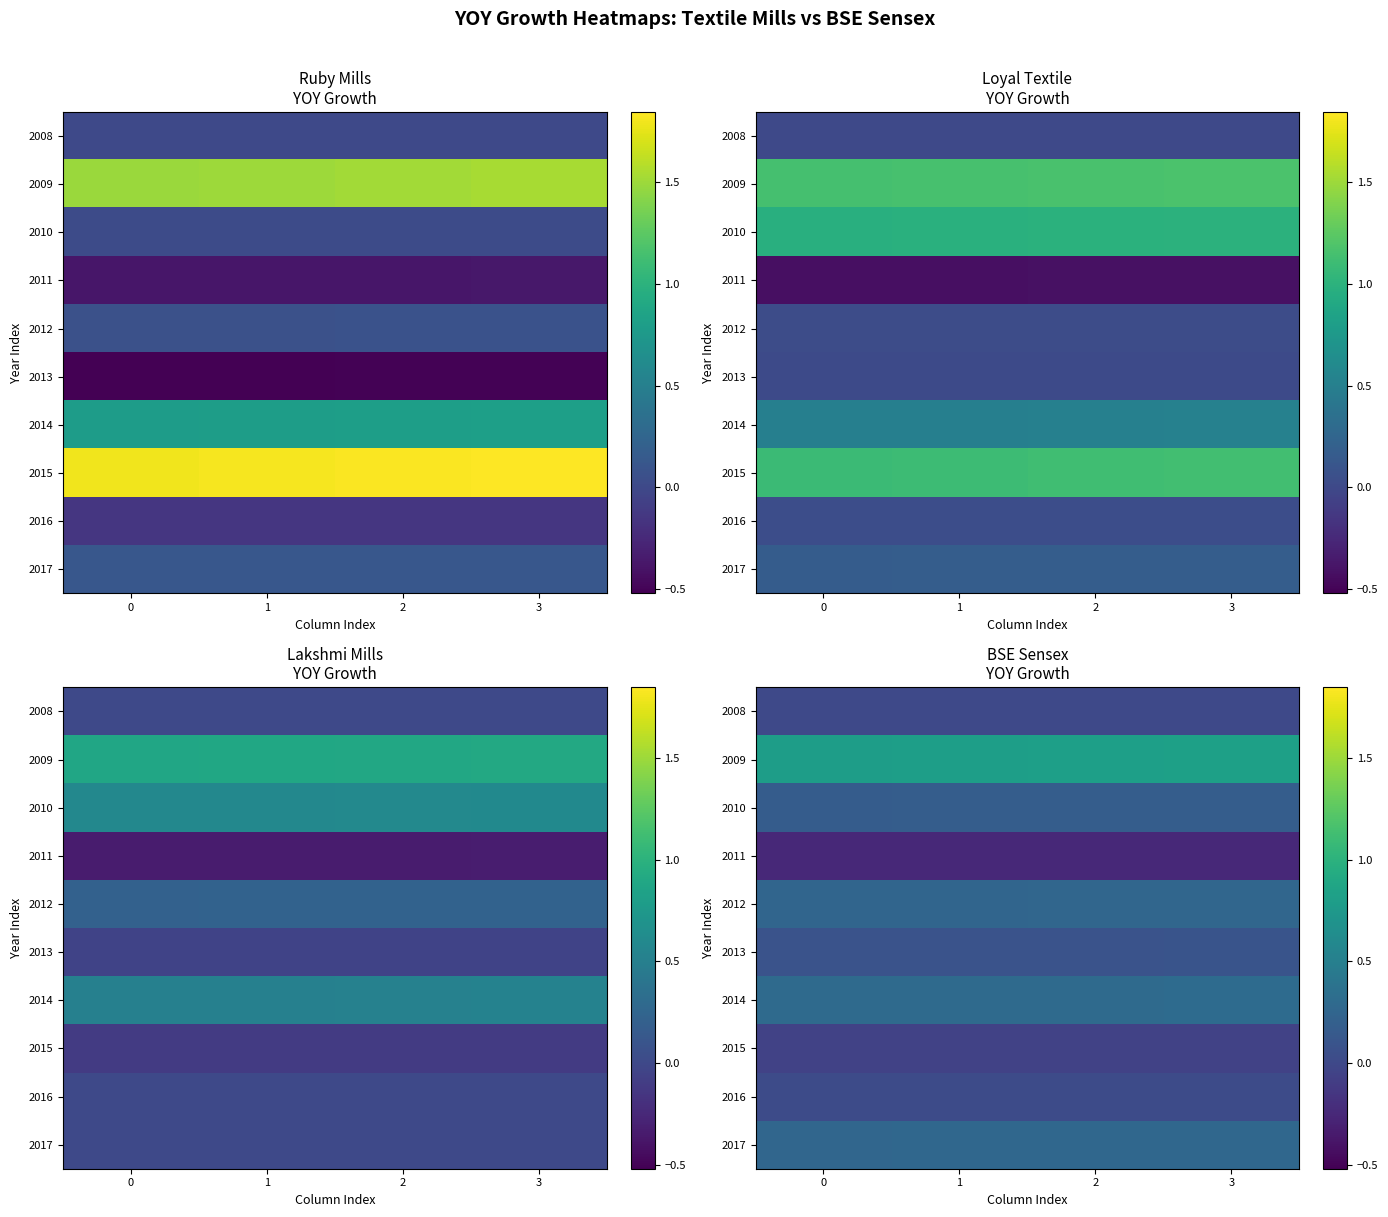

True or false: 2009 has a value of 0.8 at 1.

True